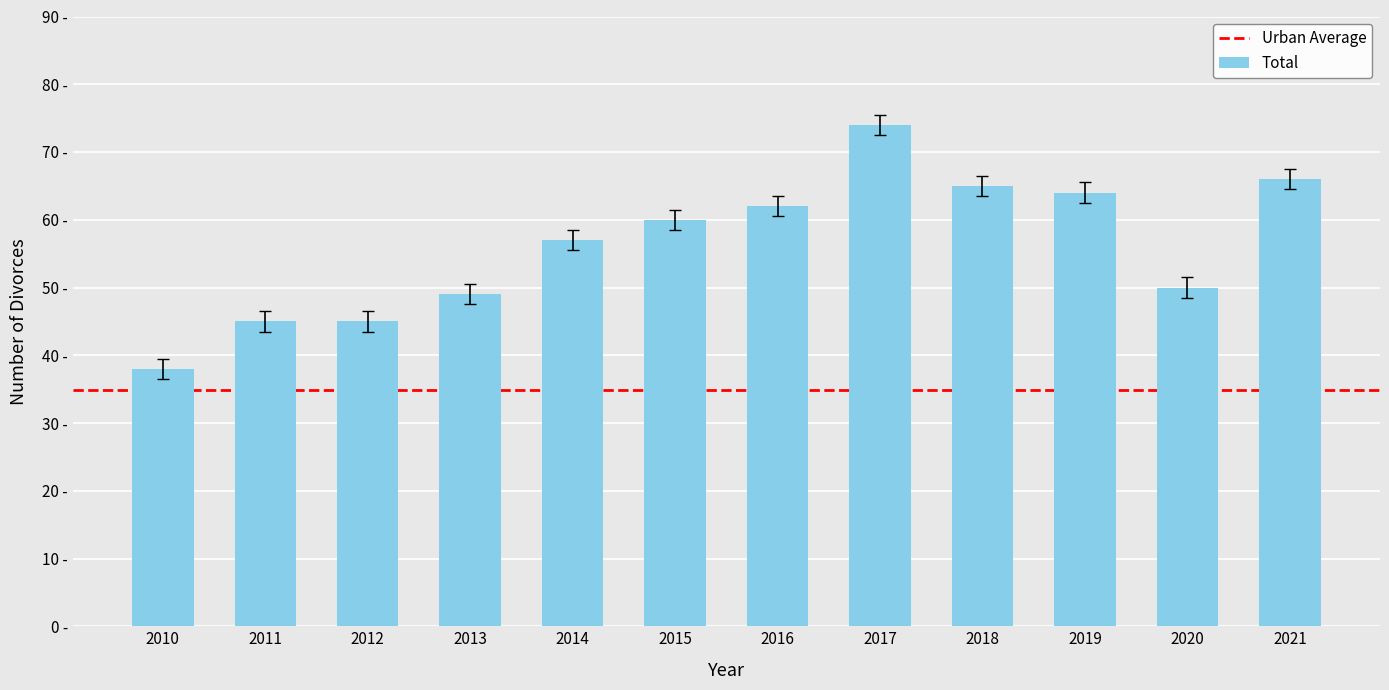

Are the bars horizontal?

No